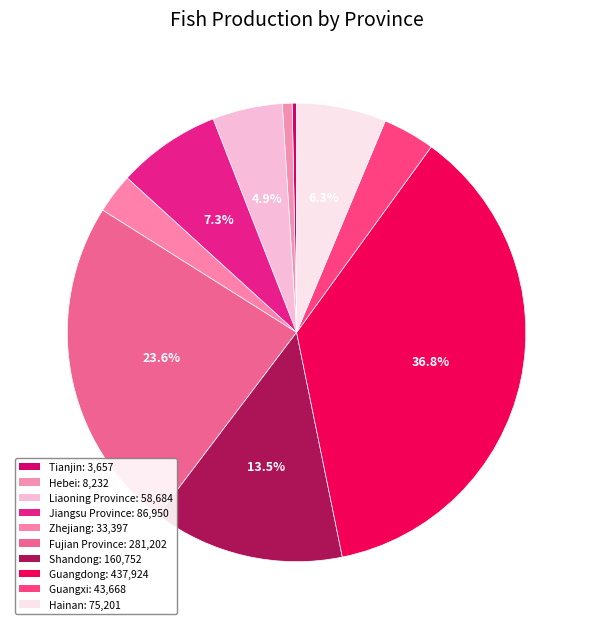

Count the number of slices in the pie.

10